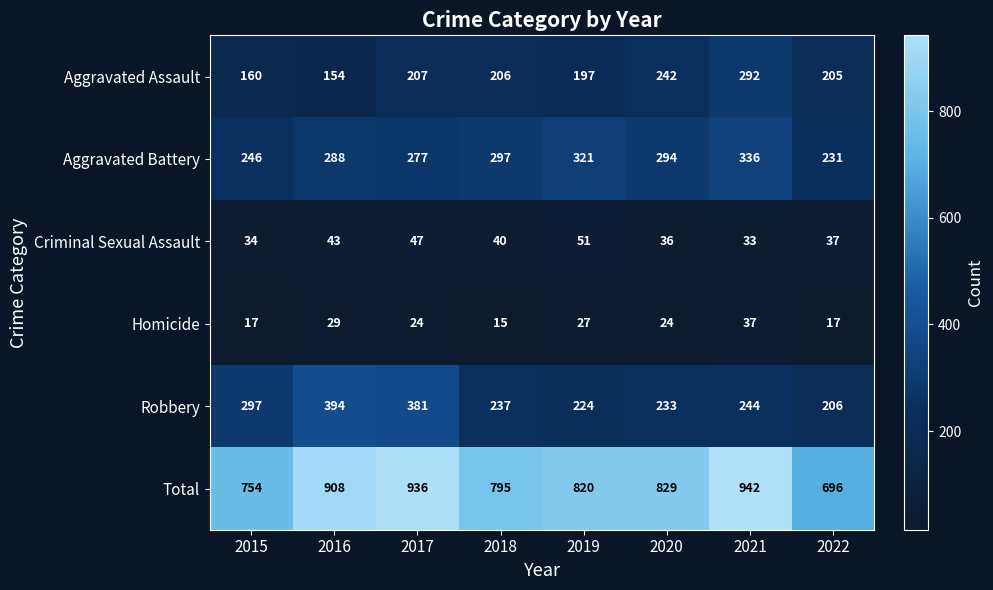

Read the Criminal Sexual Assault value at 2021, to the nearest 10.

30